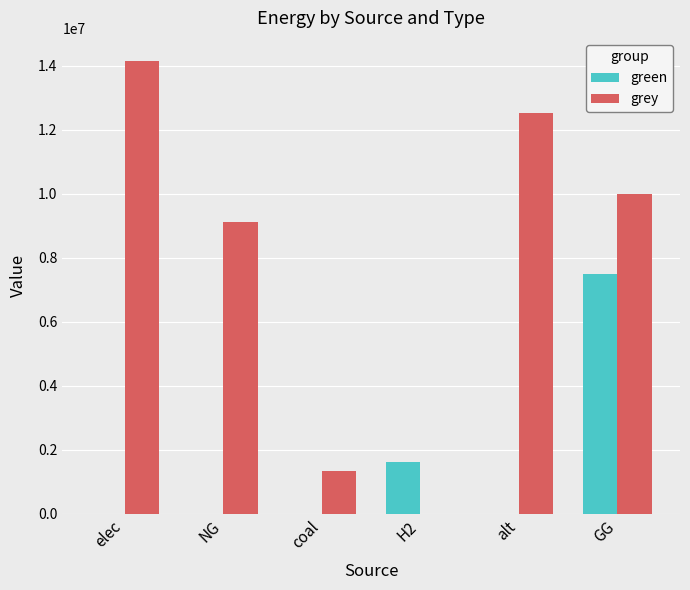

At which category is the sum across all series the highest?

GG